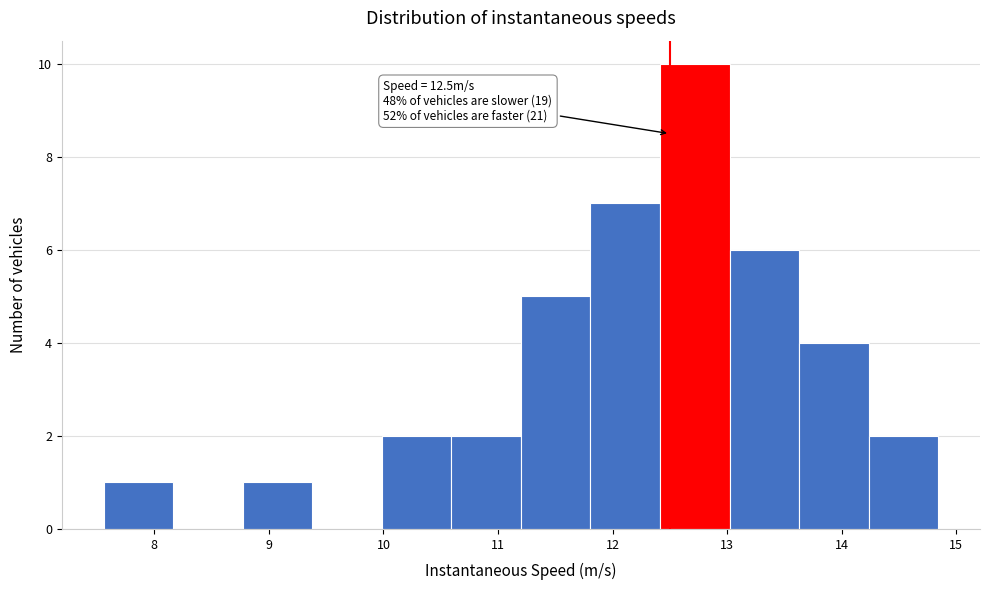

Over which range of the x-axis is the bar tallest?

12.4 to 13.0